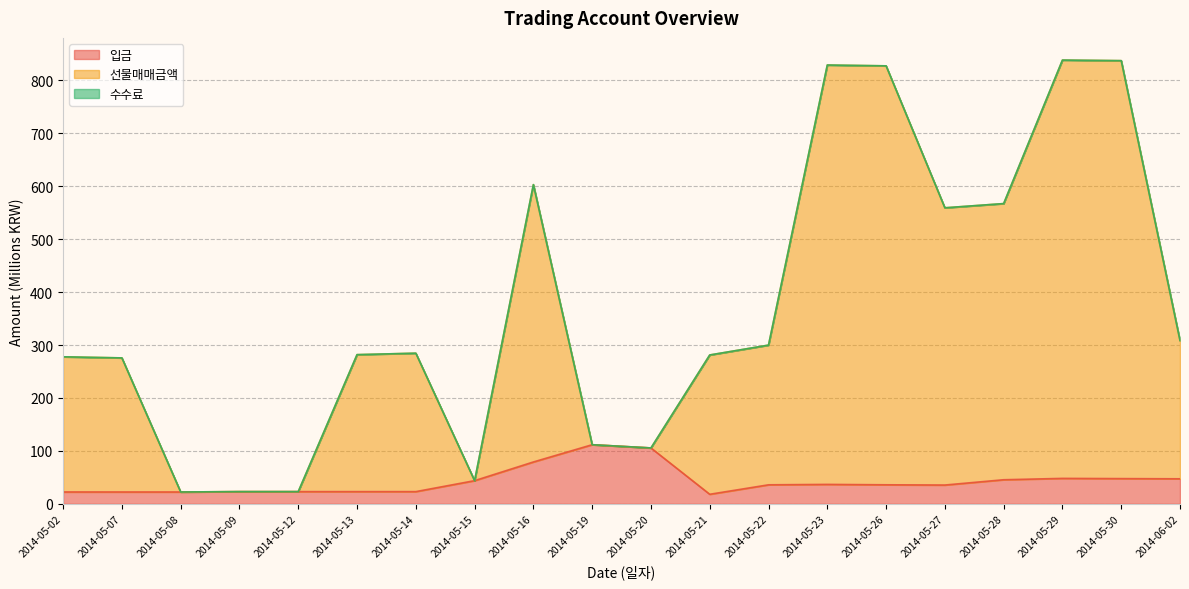

Where is the first local minimum for 선물매매금액?

2014-05-08